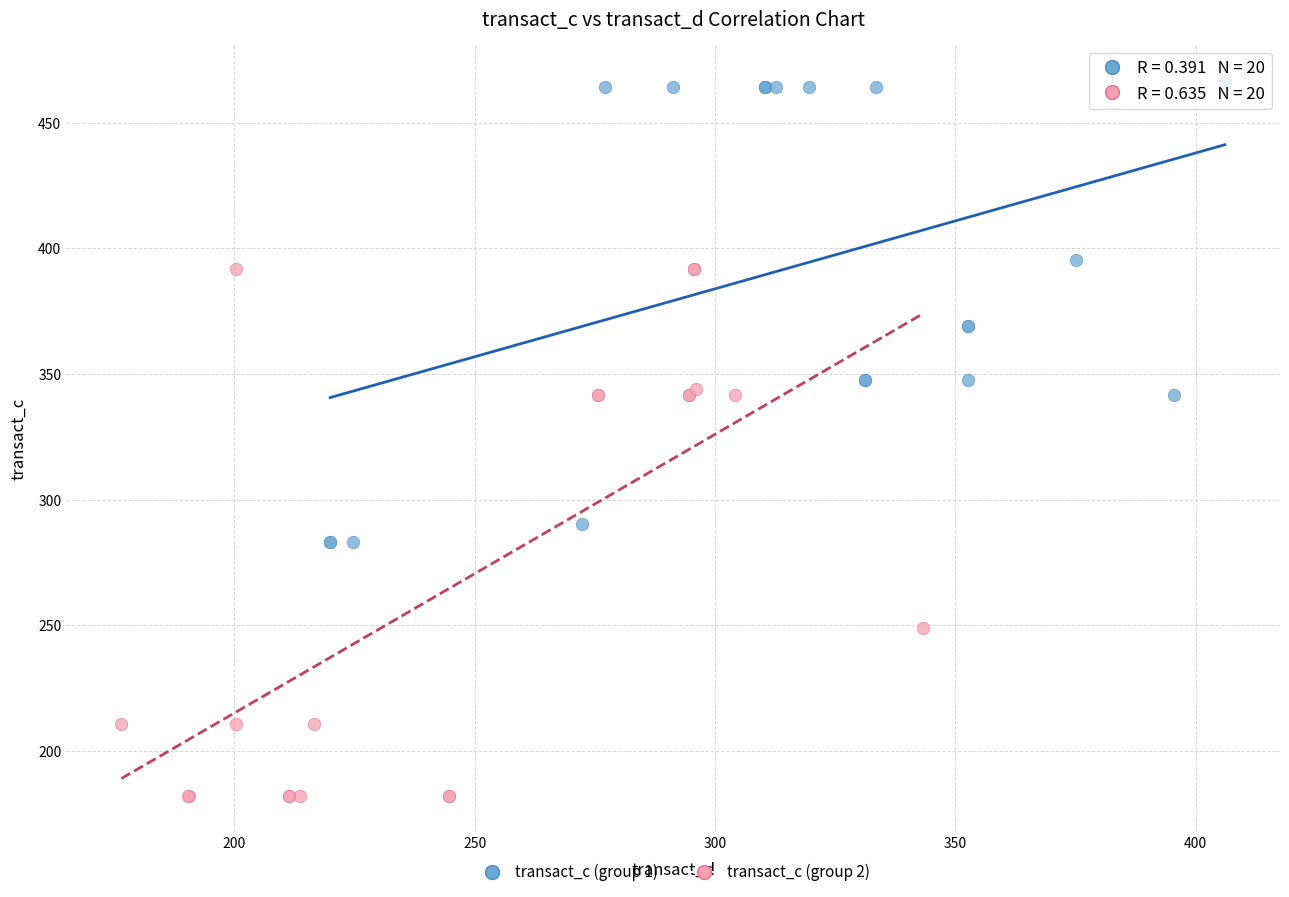

Which series contains the lowest Y value?

transact_c (group 2)